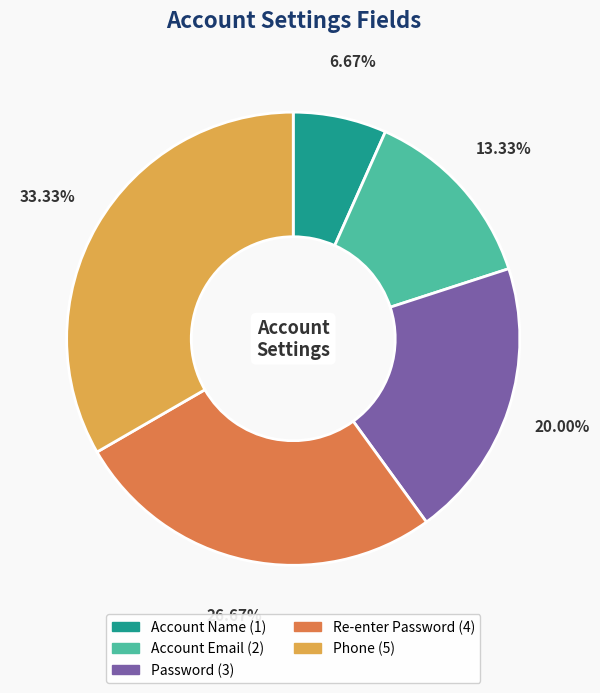

Count the number of slices in the pie.

5